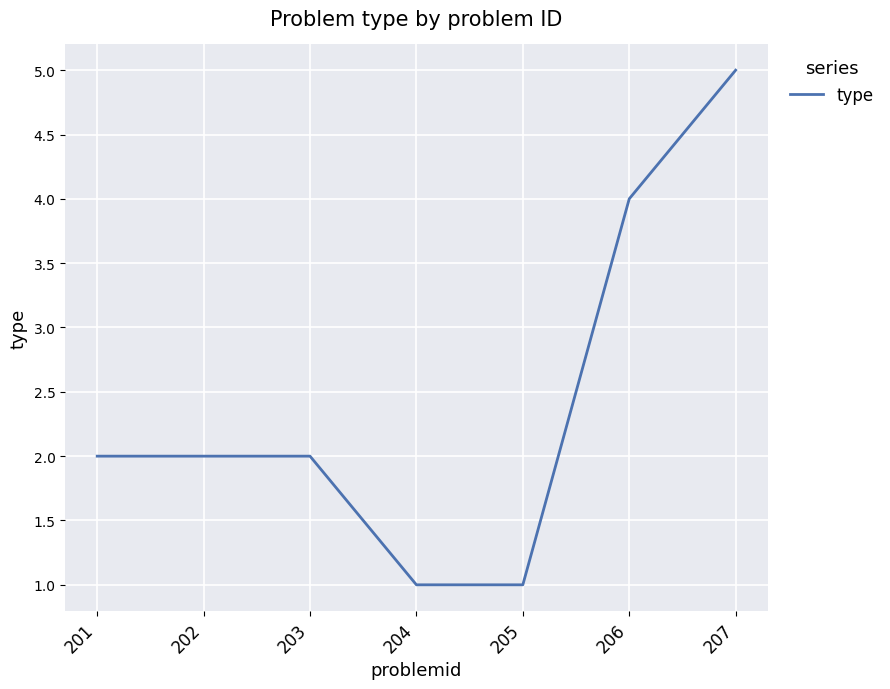

The chart shows a value of 2 at 202. True or false?

True